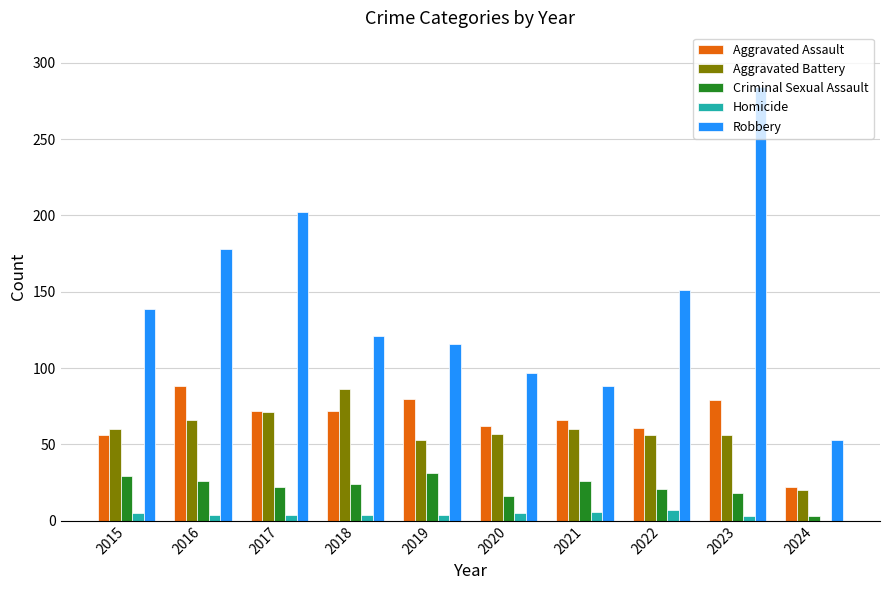

What is the difference between the Homicide values at 2024 and 2017?

4